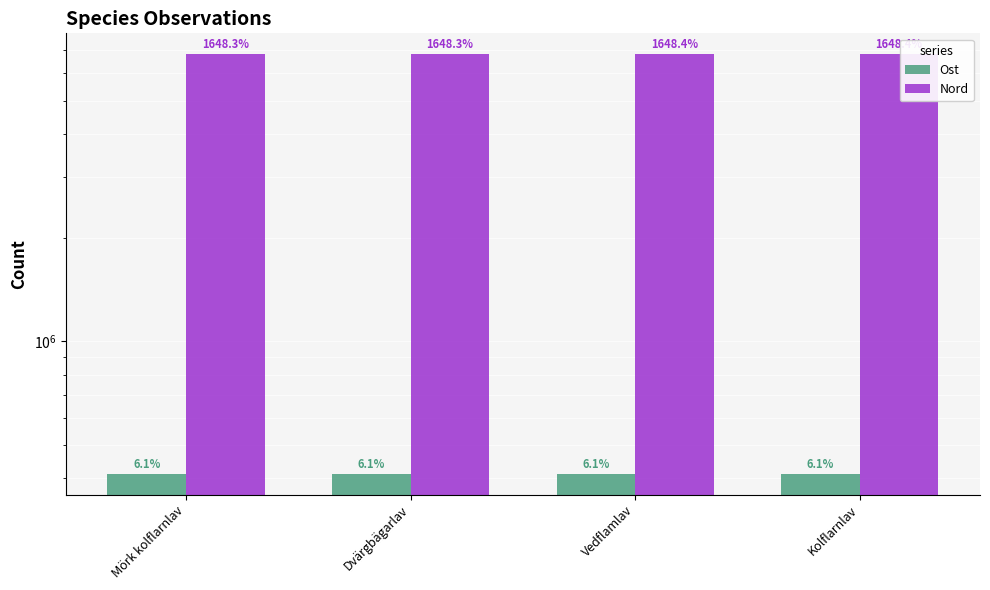

List the series in order of their peak value, lowest first.

Ost, Nord